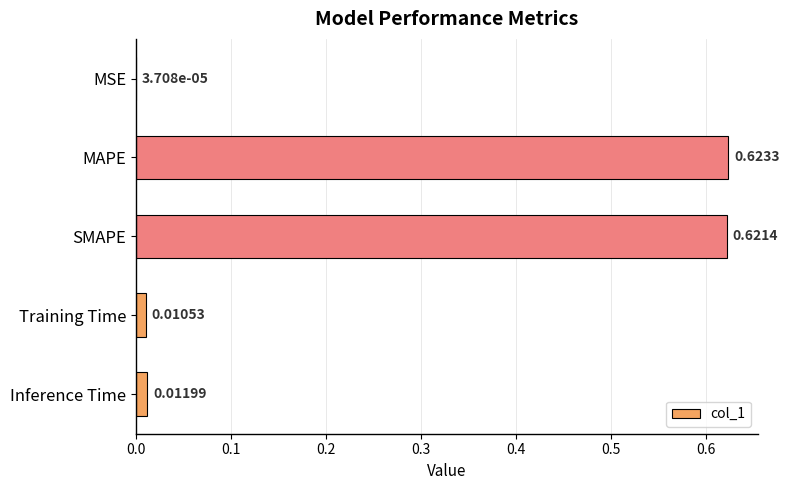

At which label is the value closest to 0?

MSE